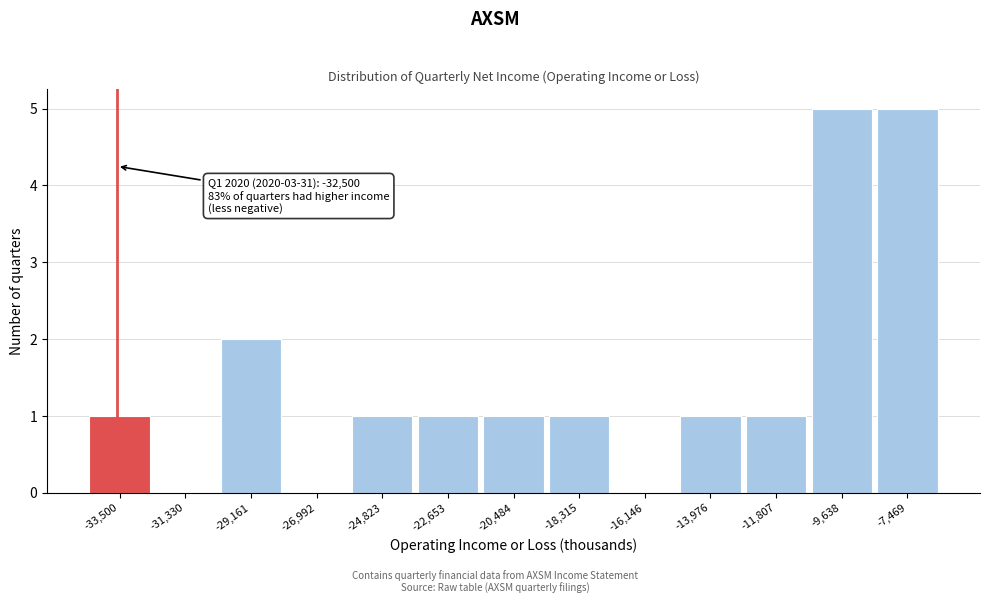

Reading left to right, list all the values displayed in this chart.

-33,500=1	-31,330=0	-29,161=2	-26,992=0	-24,823=1	-22,653=1	-20,484=1	-18,315=1	-16,146=0	-13,976=1	-11,807=1	-9,638=5	-7,469=5